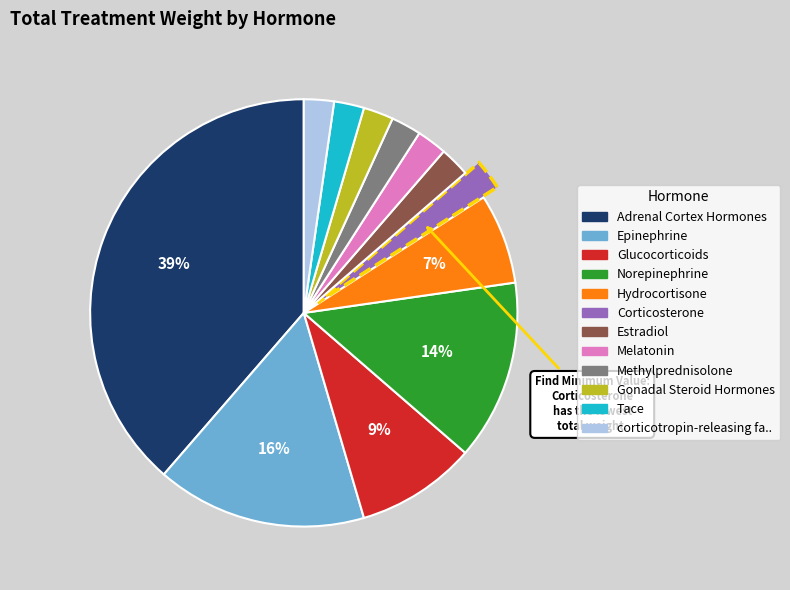

How many slices are in this pie chart?

12